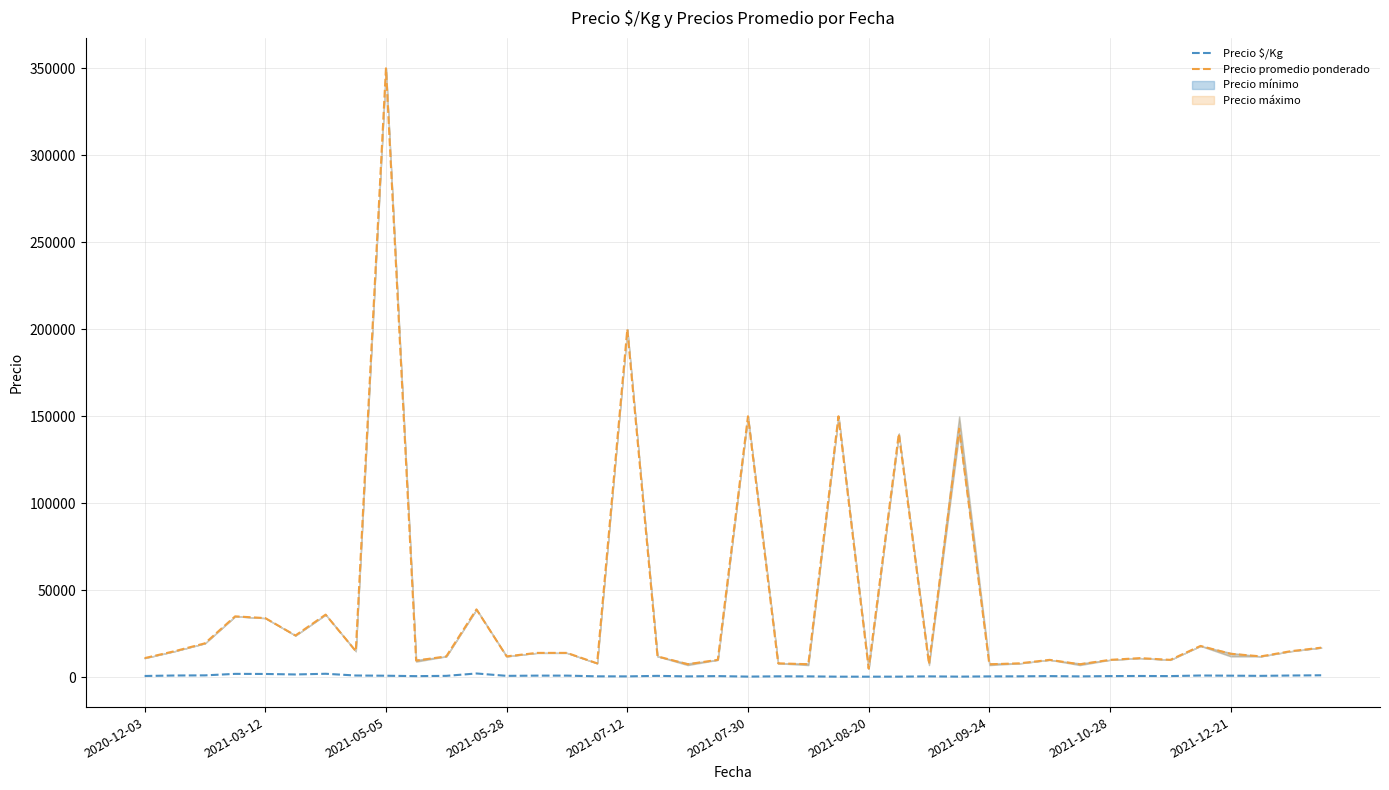

True or false: Precio $/Kg and Precio promedio ponderado intersect in this chart.

False